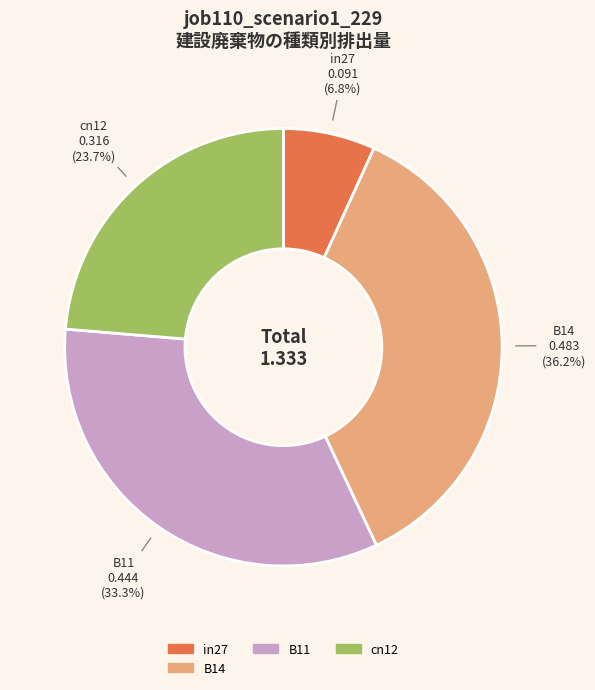

Which category has the biggest portion of the pie?

B14